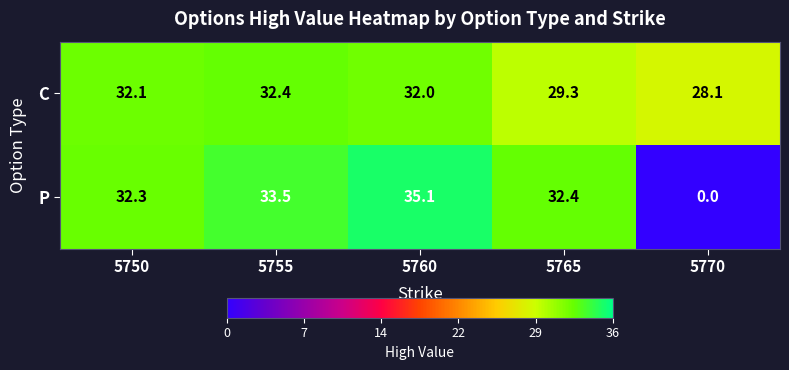

Rank the series by their maximum value, from lowest to highest.

C, P